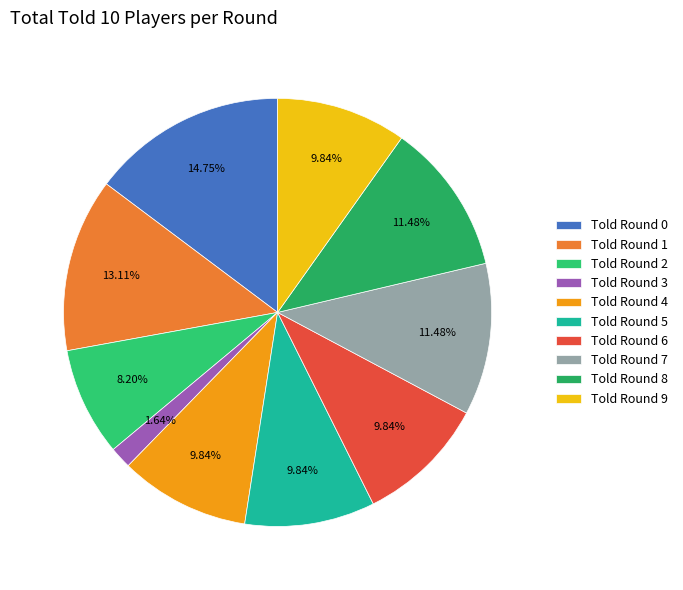

Is it true that Told Round 6 is 10% of the pie?

True